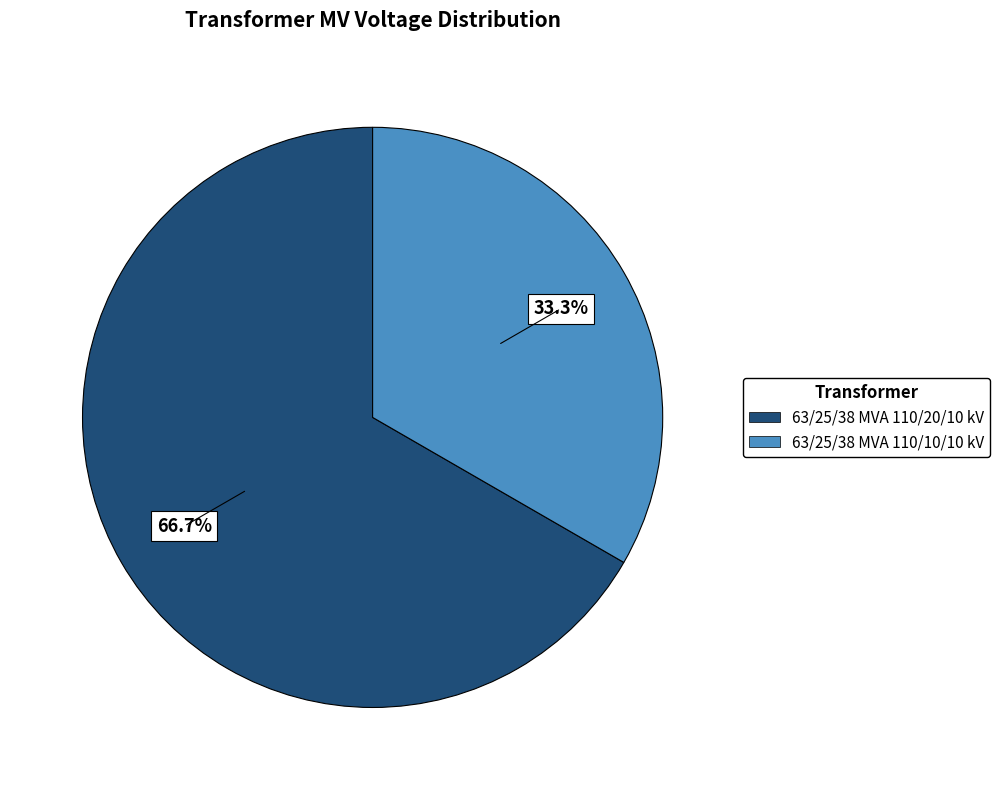

What percentage is the 63/25/38 MVA 110/10/10 kV slice, to the nearest percent?

33%